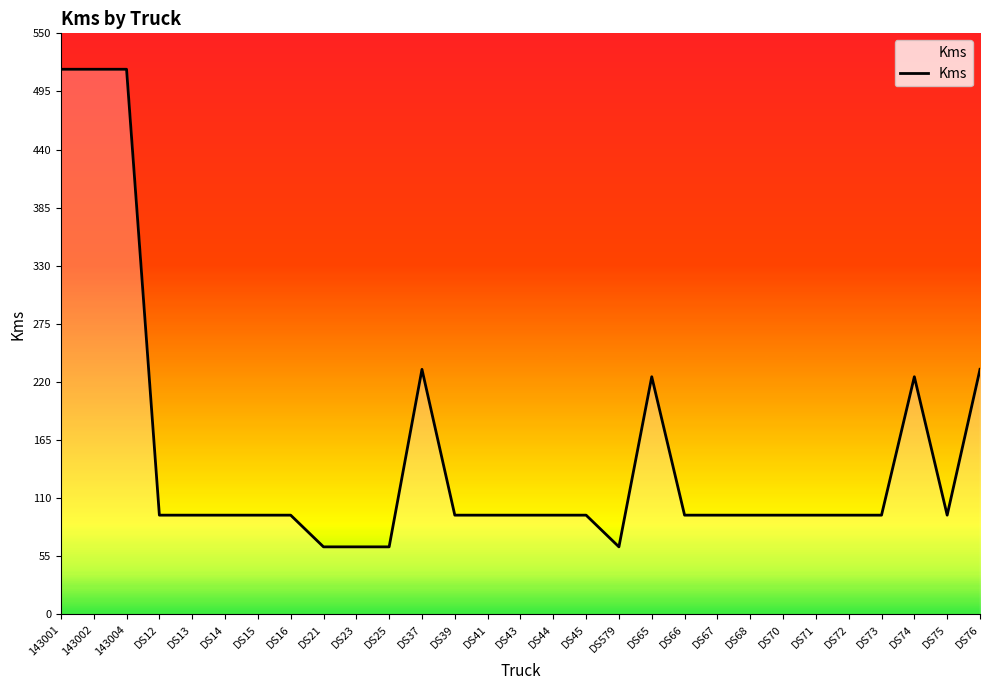

Reading right to left, list all the values displayed in this chart.

DS76=232	DS75=94	DS74=225	DS73=94	DS72=94	DS71=94	DS70=94	DS68=94	DS67=94	DS66=94	DS65=225	DS579=64	DS45=94	DS44=94	DS43=94	DS41=94	DS39=94	DS37=232	DS25=64	DS23=64	DS21=64	DS16=94	DS15=94	DS14=94	DS13=94	DS12=94	143004=516	143002=516	143001=516